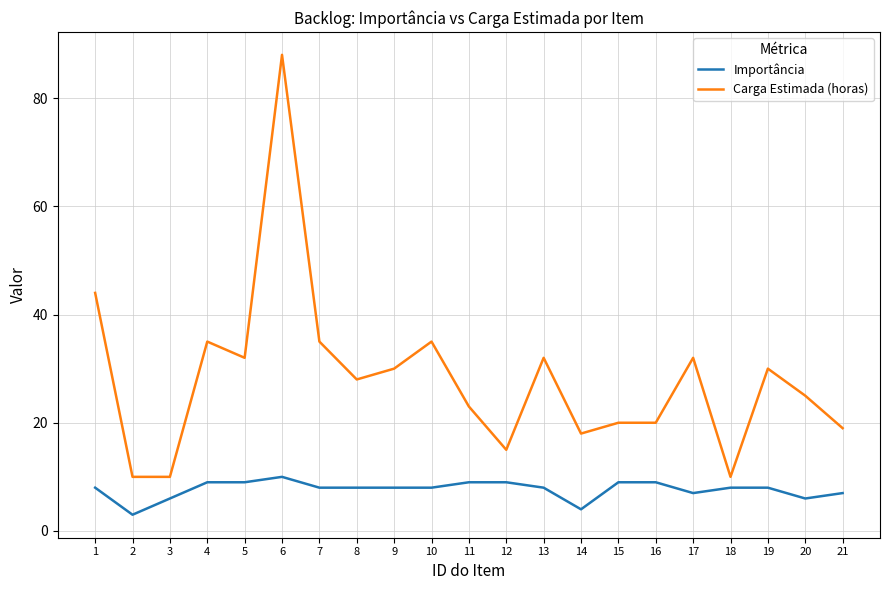

Reading left to right, what are all the values shown in this chart?

Importância: 8	3	6	9	9	10	8	8	8	8	9	9	8	4	9	9	7	8	8	6	7
Carga Estimada (horas): 44	10	10	35	32	88	35	28	30	35	23	15	32	18	20	20	32	10	30	25	19